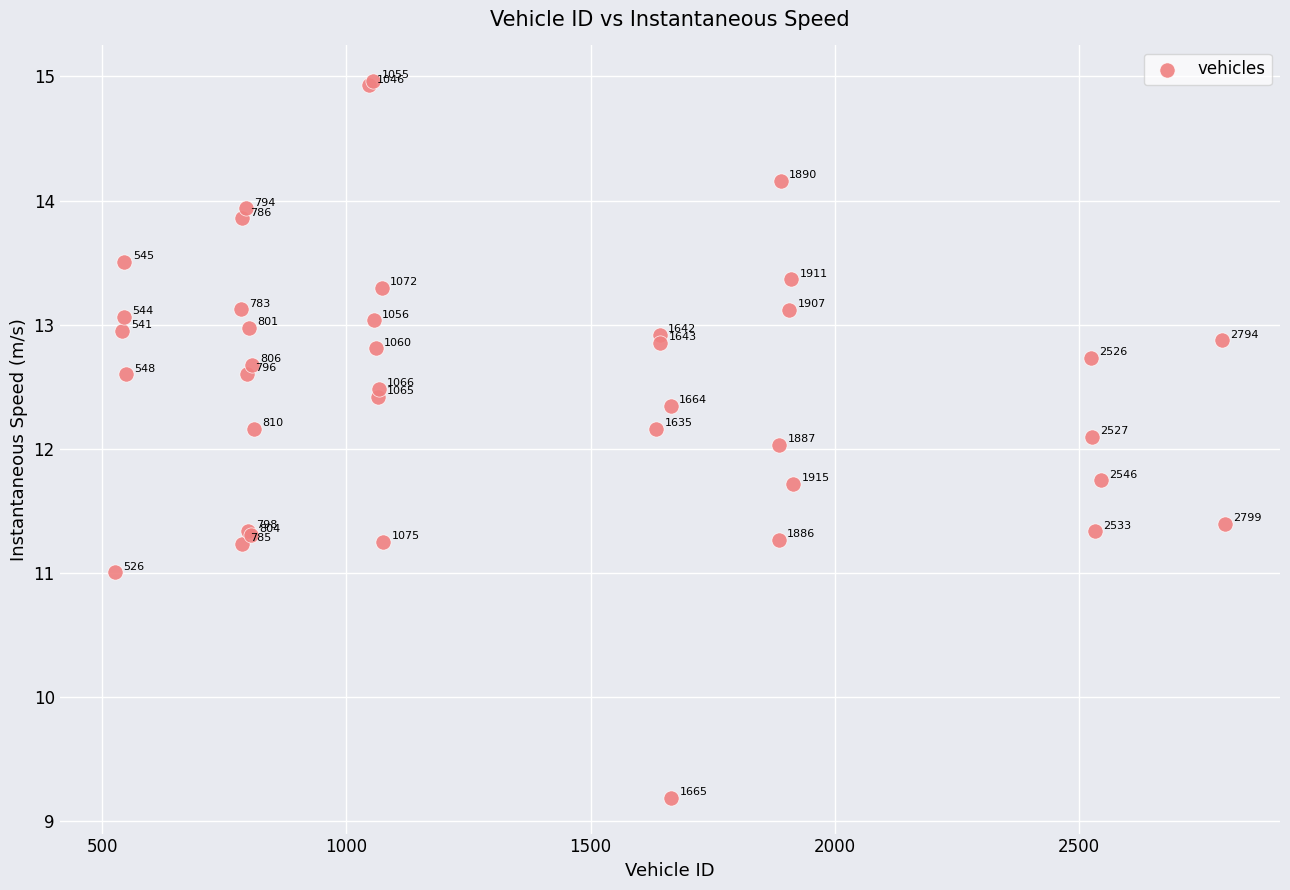

What Y value in the scatter plot is closest to 12?

12.0